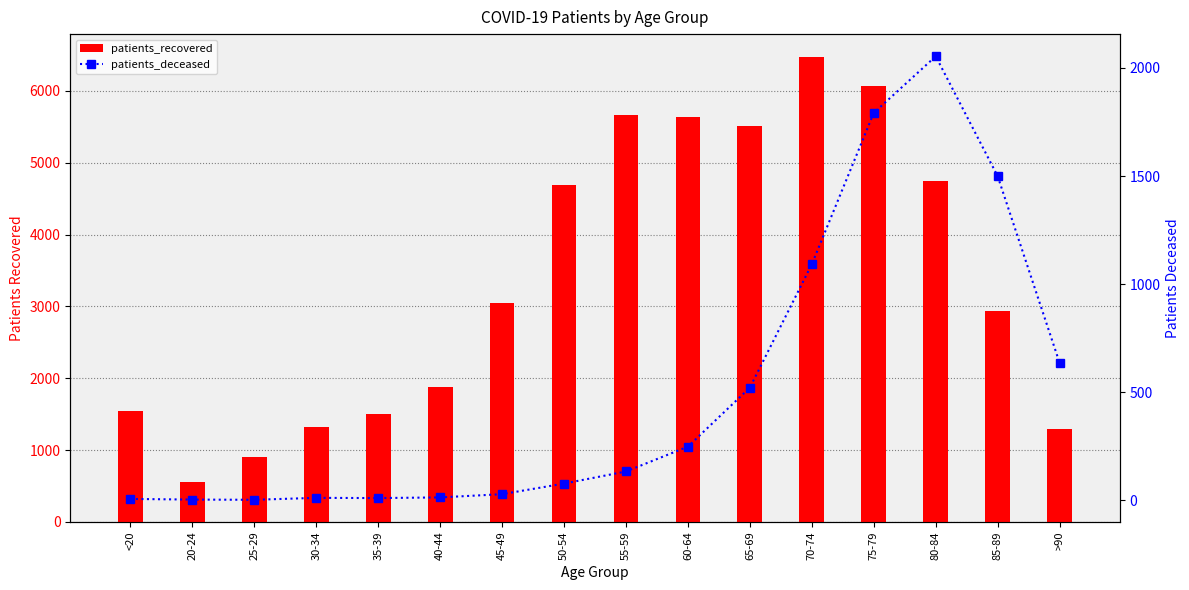

How many data points does each series have?

16